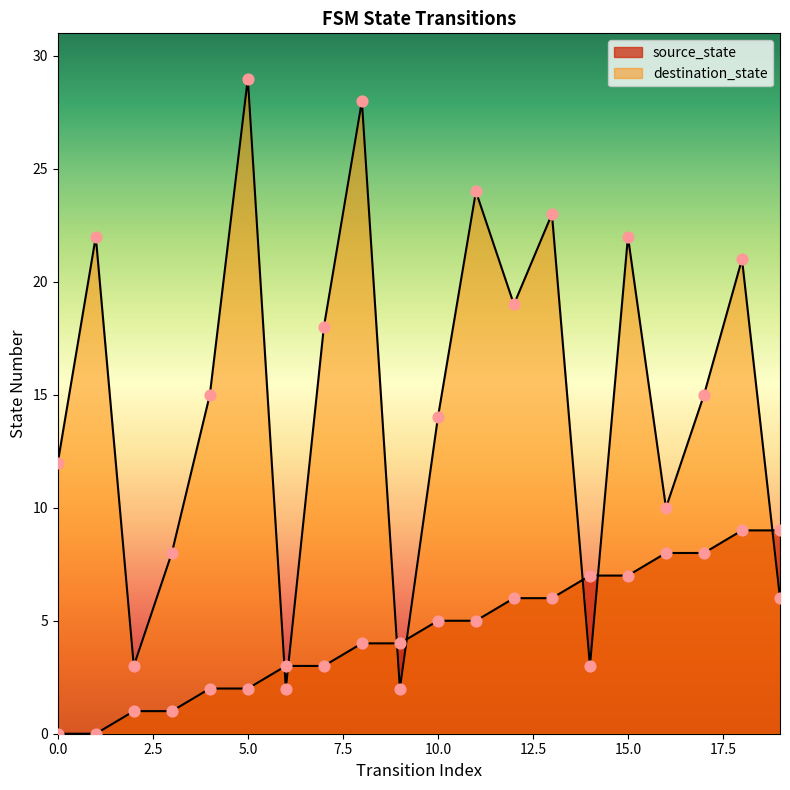

What is the total value across all series at 11?

29